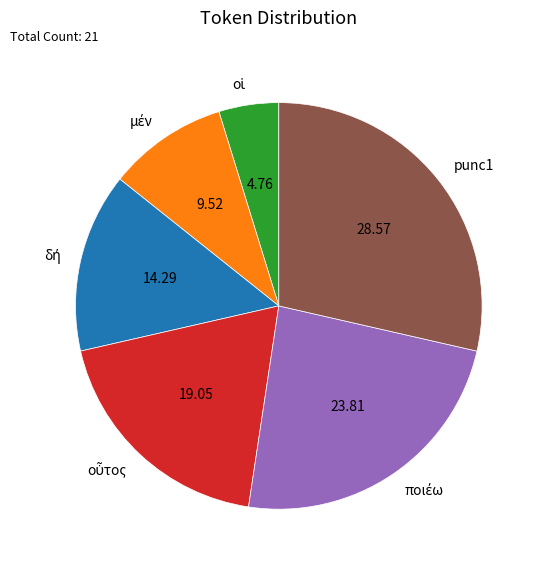

Is there a majority slice in this chart?

No